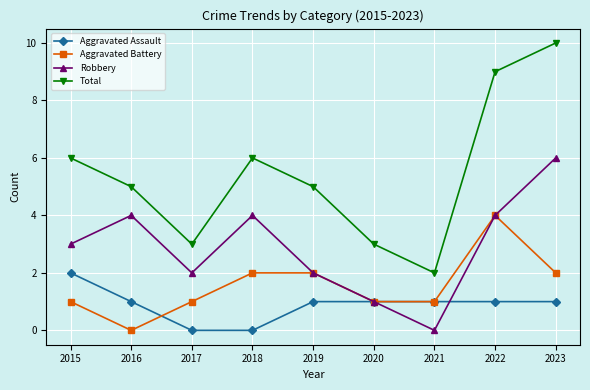

Which series has the largest range (max minus min)?

Total